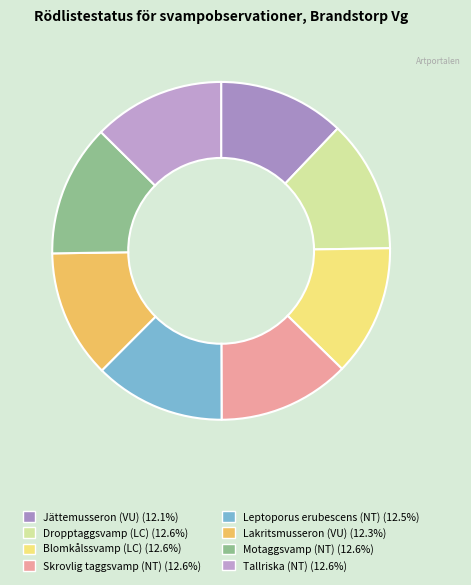

To the nearest percent, what is the difference between the largest and smallest slice percentages?

1%